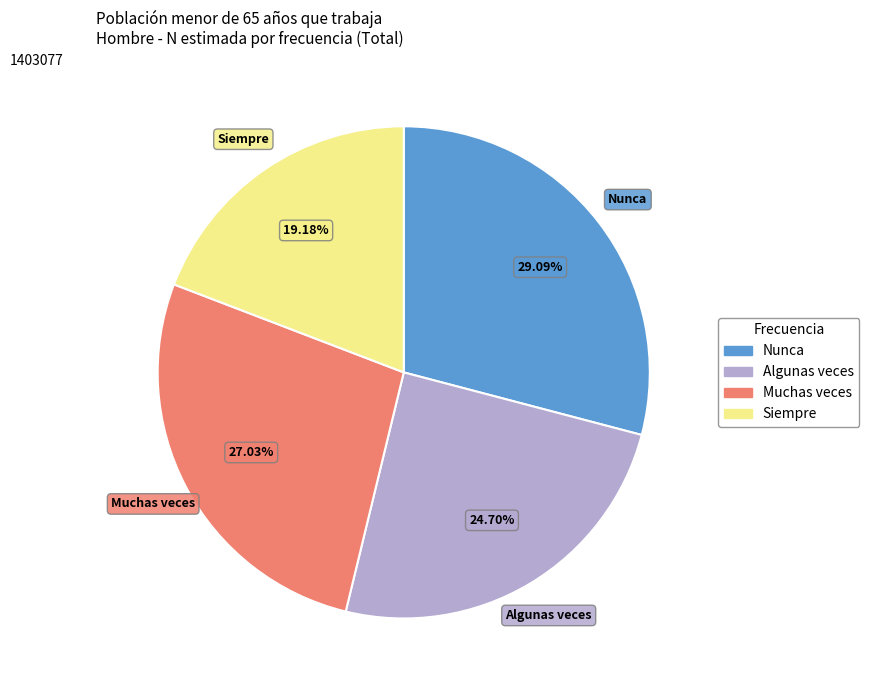

The Nunca slice represents 40% of the pie. True or false?

False